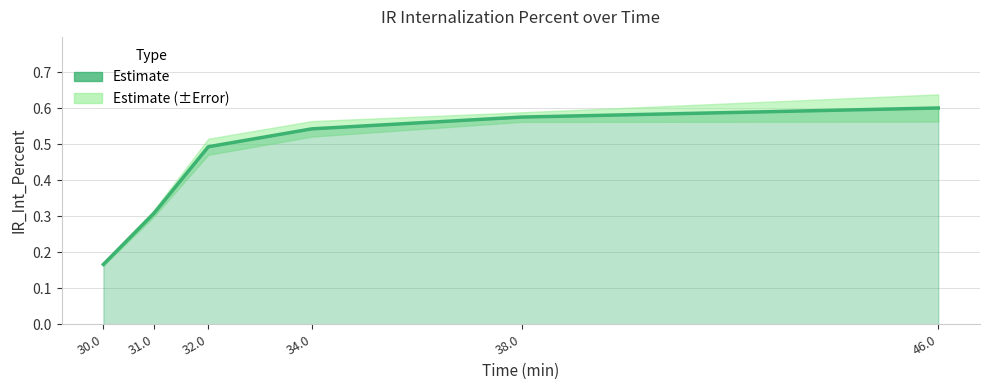

True or false: the data shows 0.5 at 34.0.

True